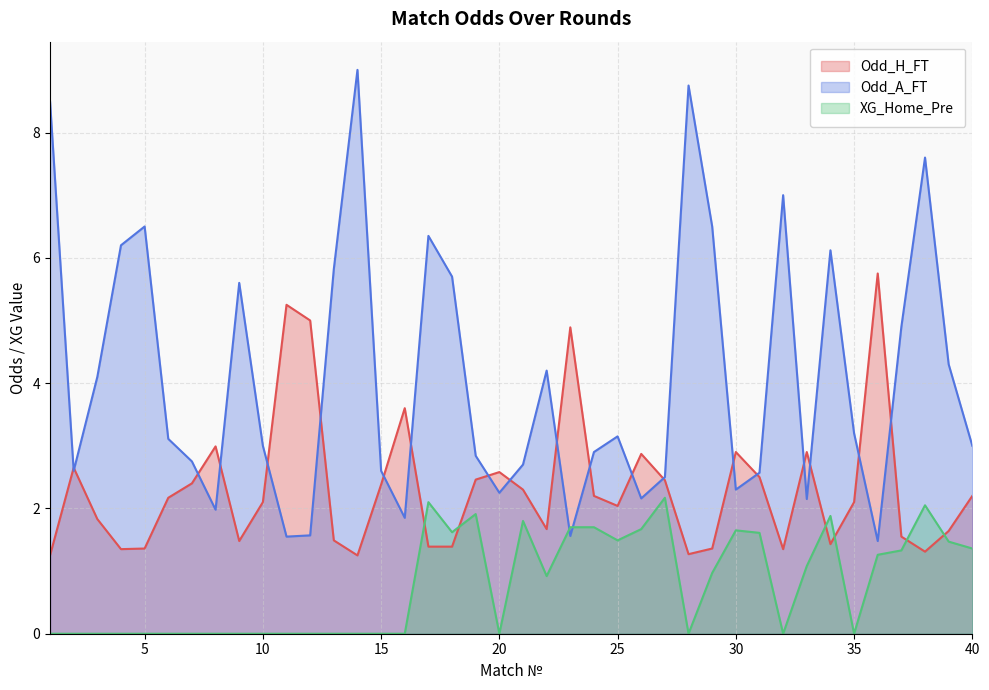

What is the maximum value shown in the chart?

9.0